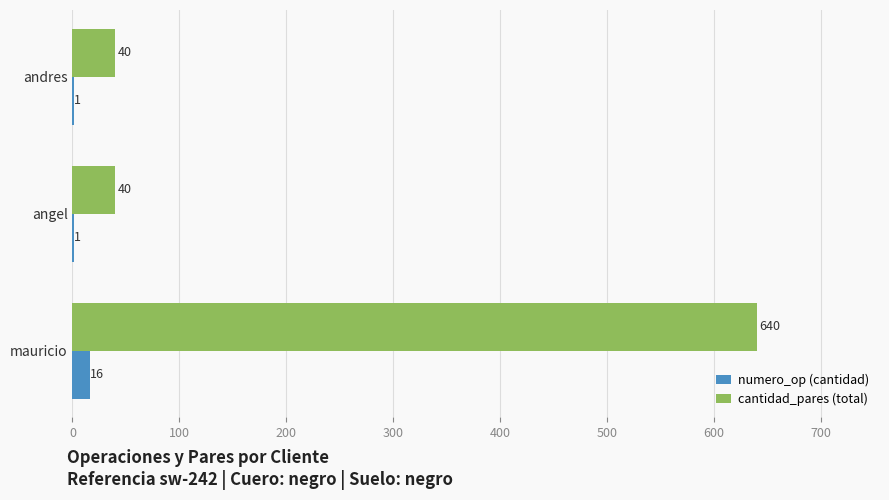

Which category has the highest value in the numero_op (cantidad) series?

mauricio